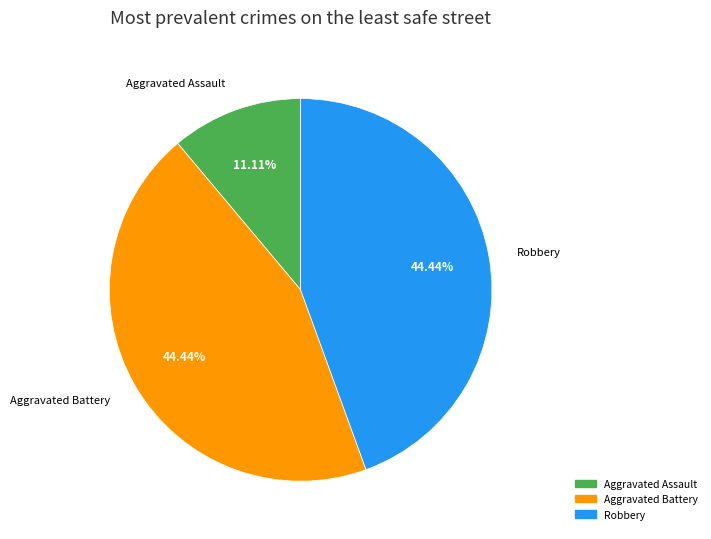

Does any single category account for the majority?

No